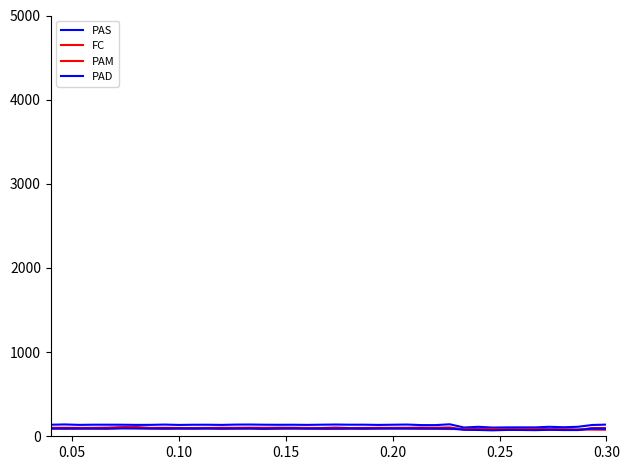

How many lines are shown in the chart?

4